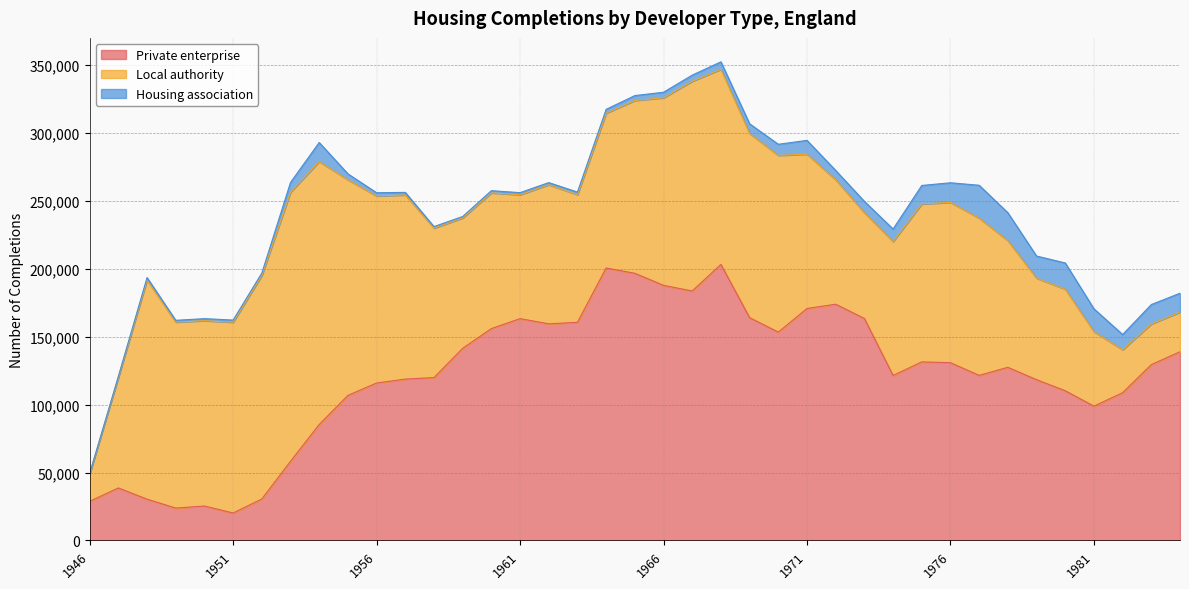

Which series changed the most between 1969 and 1977?

Private enterprise